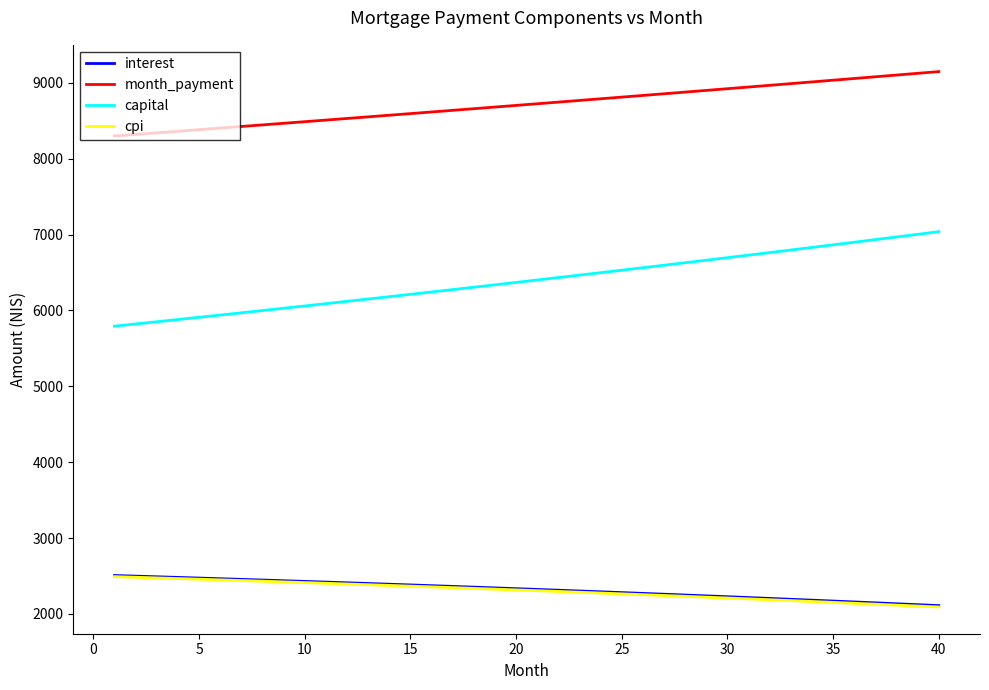

At how many categories does at least one series exceed 6316?

40